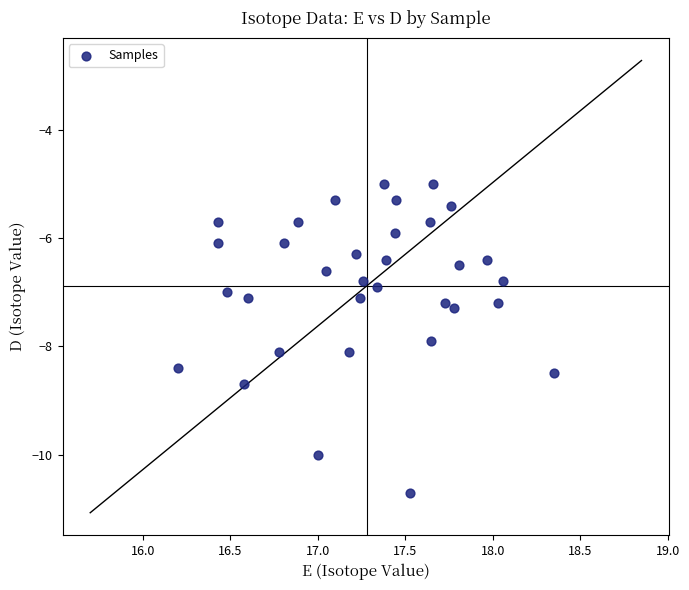

What is the range of X values (max minus min)?

2.2